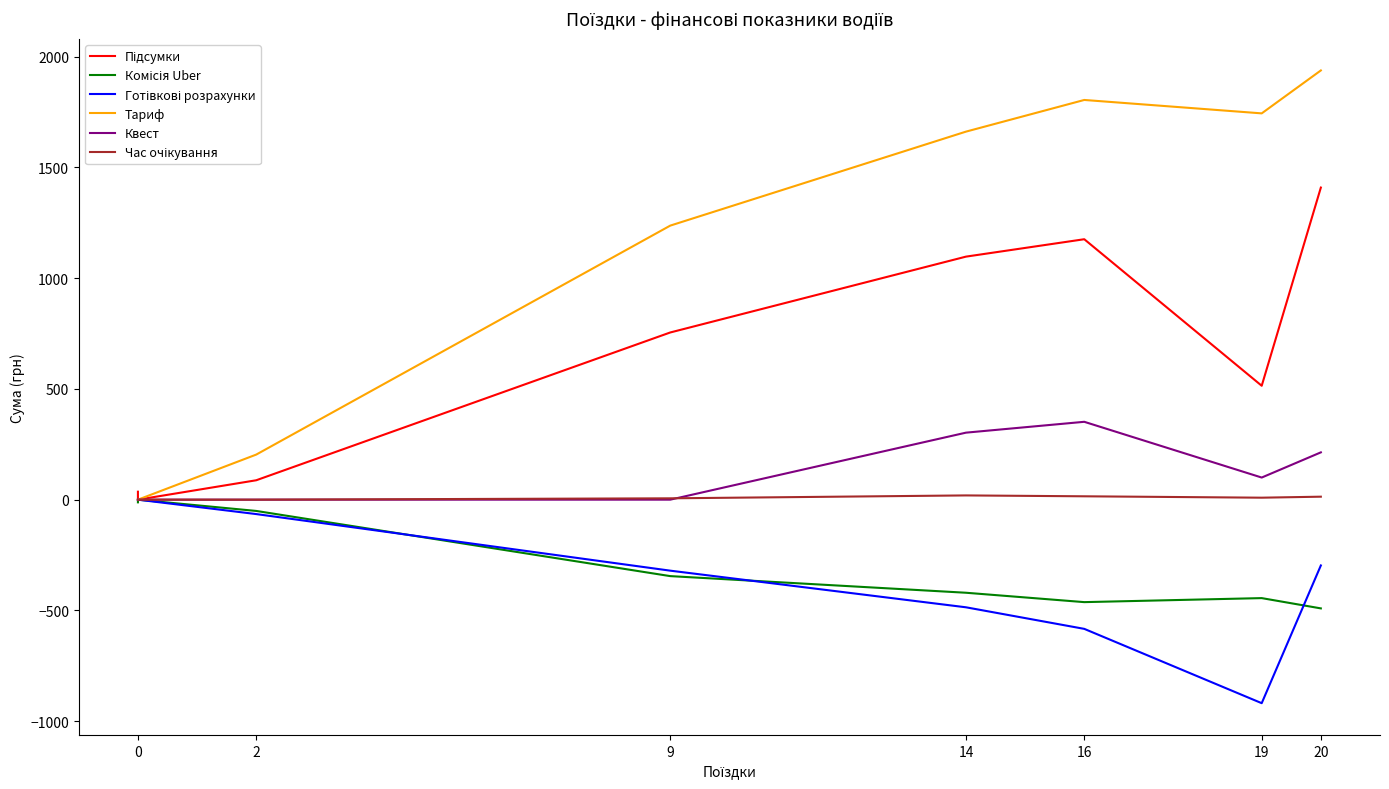

At how many categories does at least one series exceed 1682?

3